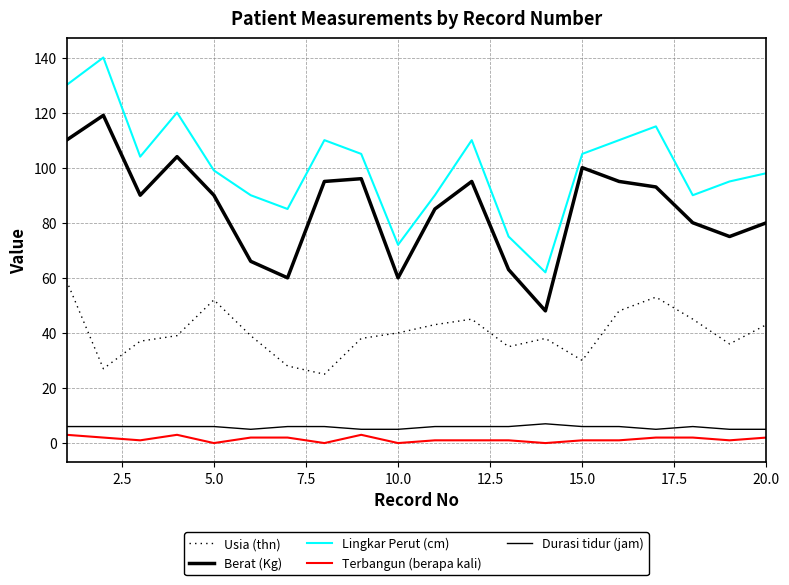

What is the lowest value of the Lingkar Perut (cm) series?

62